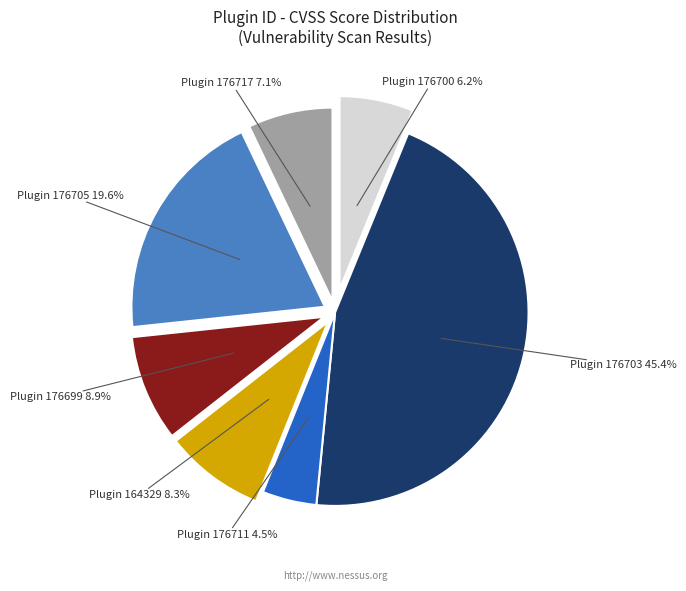

Approximately how many times larger is the value at Plugin 176700 compared to Plugin 164329?

0.7